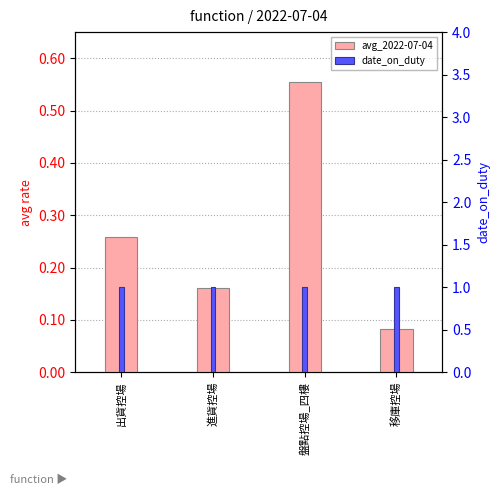

What is the average value of the date_on_duty series?

1.0